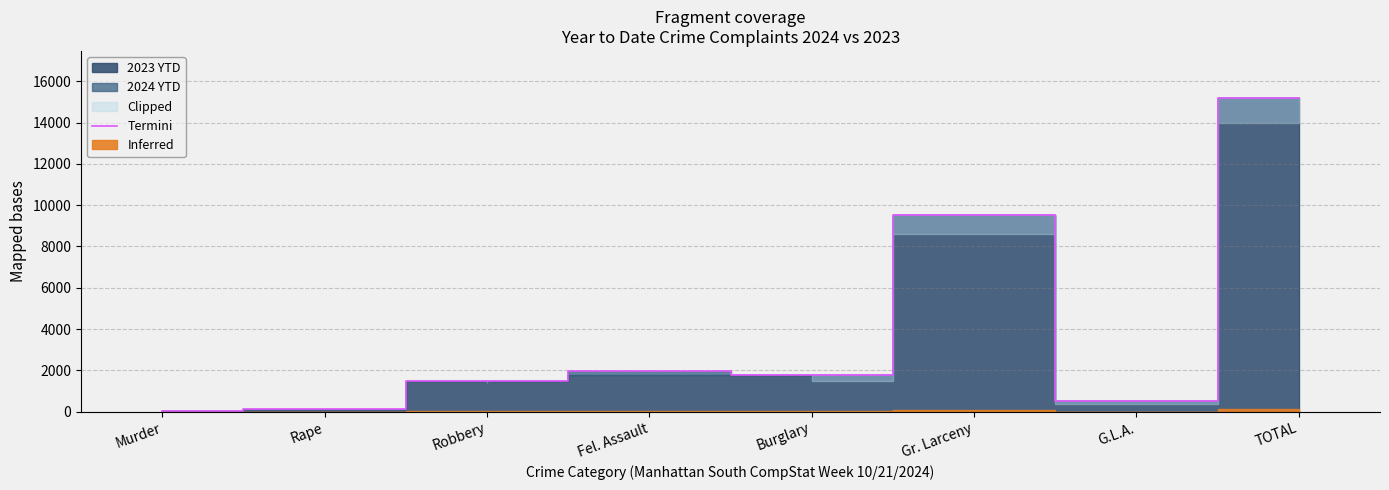

What is the difference between the second highest and minimum values?

9485